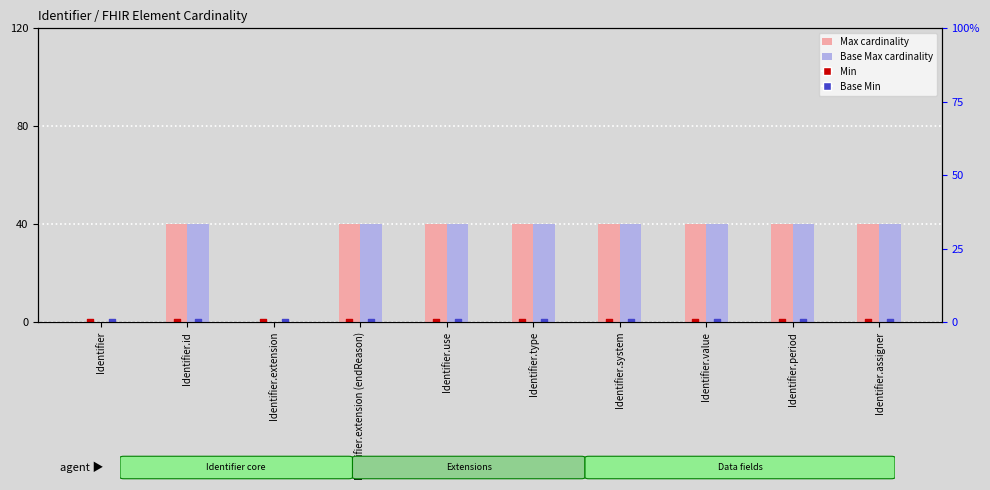

At which category is the sum across all series the highest?

Identifier.id